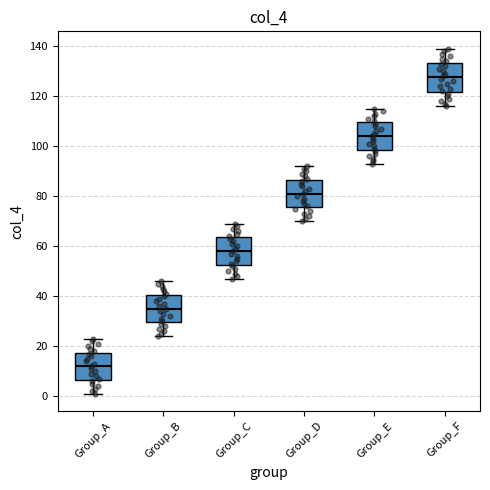

Where does the median line of the box for Group_C sit on the y-axis? The values are not printed on the chart, so give them approximately, as read against the axis.

58